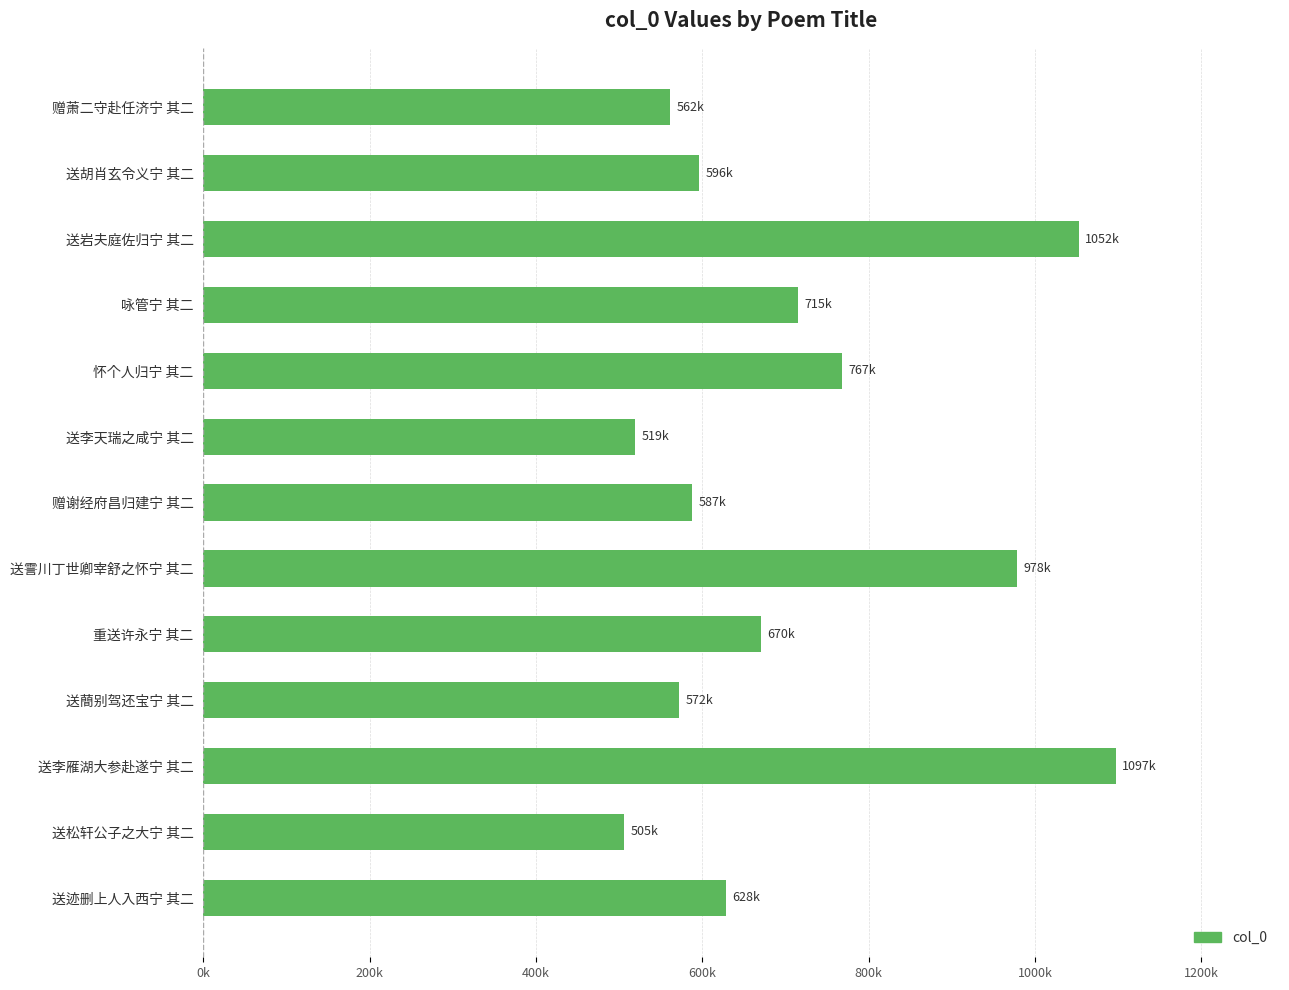

What is the maximum value shown in the chart?

1096984